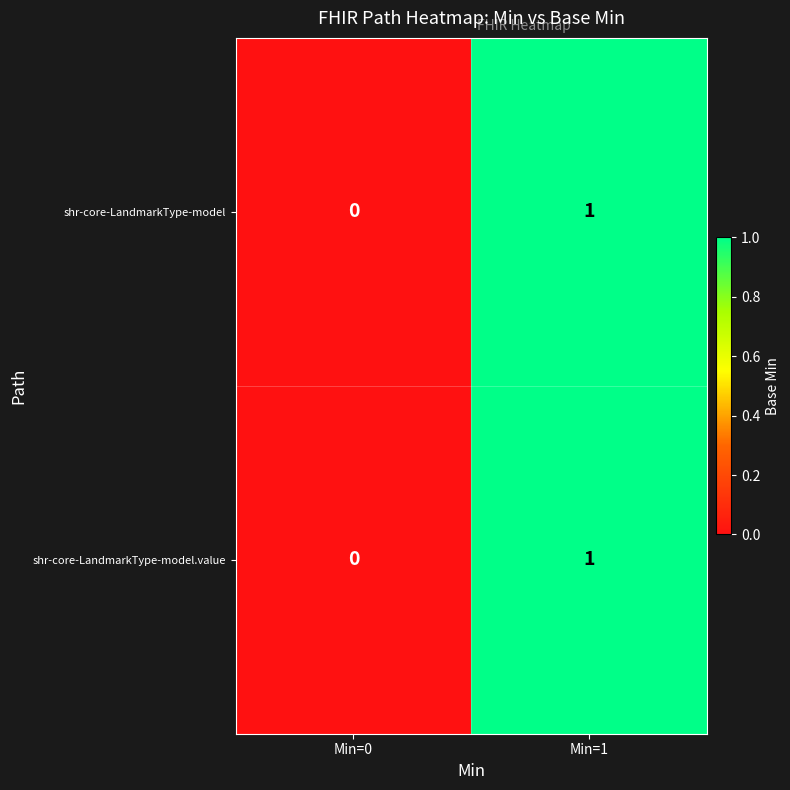

Rank the categories by shr-core-LandmarkType-model value from highest to lowest.

Min=1, Min=0